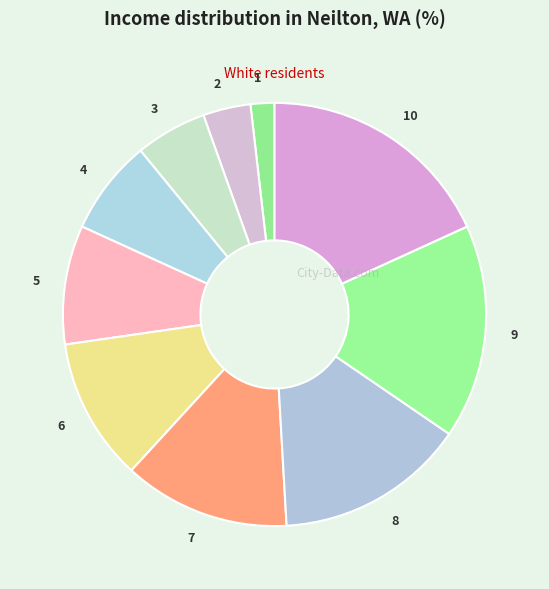

Rank the categories by value from highest to lowest.

10, 9, 8, 7, 6, 5, 4, 3, 2, 1